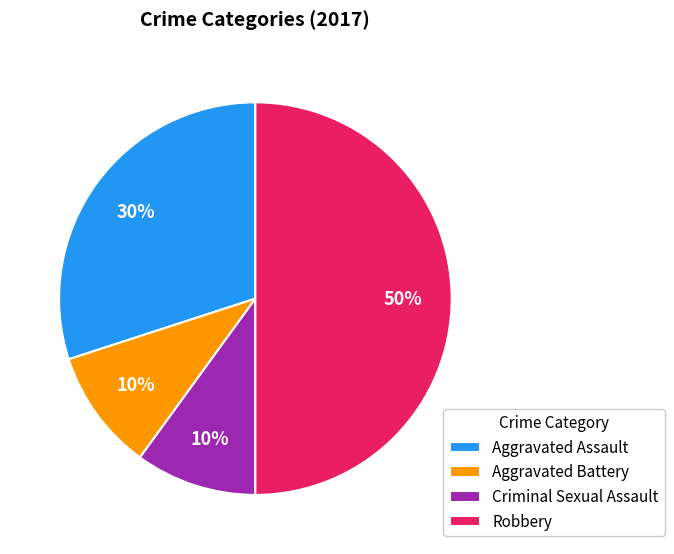

Is it true that Aggravated Battery is 22% of the pie?

False